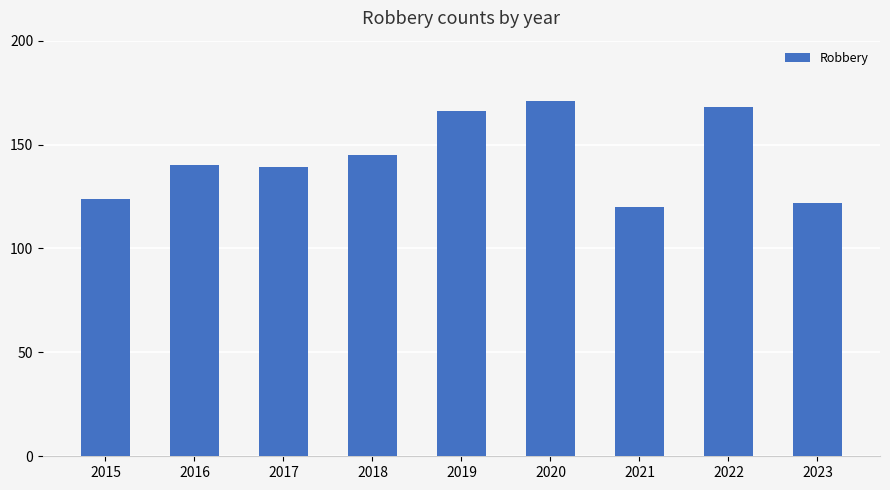

The chart shows a value of 226 at 2016. True or false?

False